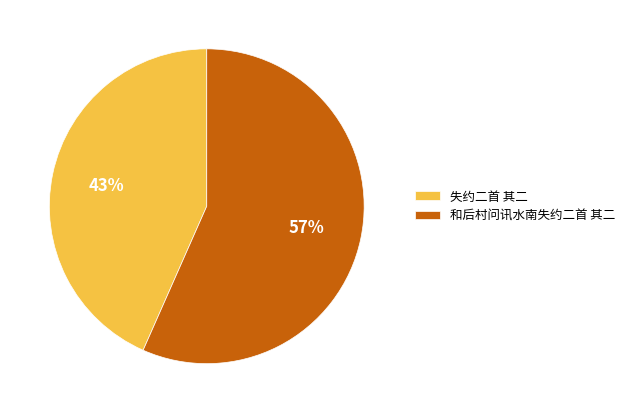

How many slices are in this pie chart?

2